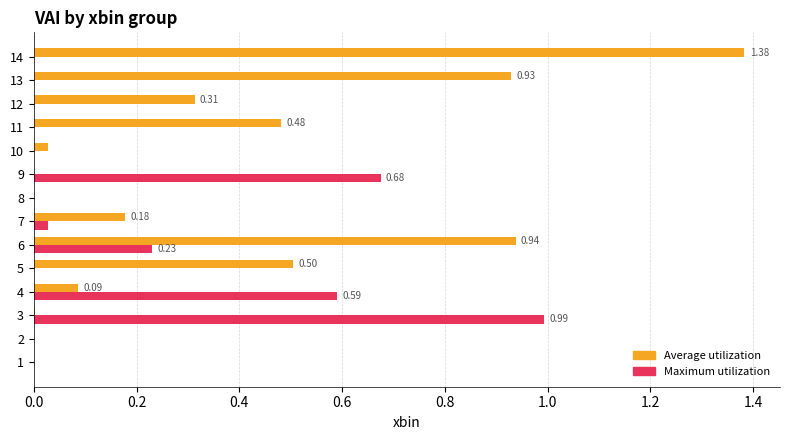

What is the sum of all Maximum utilization values?

2.5